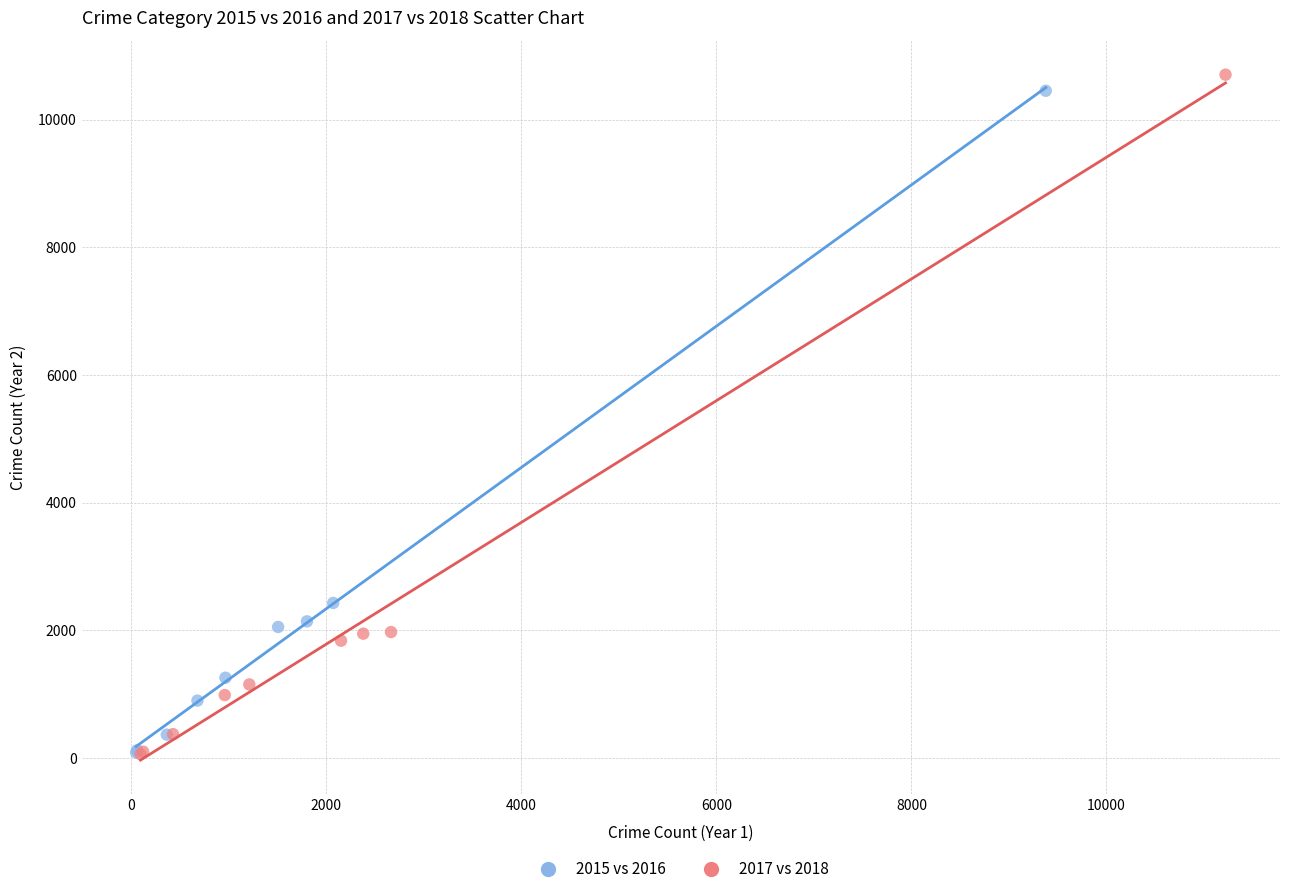

Which series has the widest spread of Y values?

2017 vs 2018